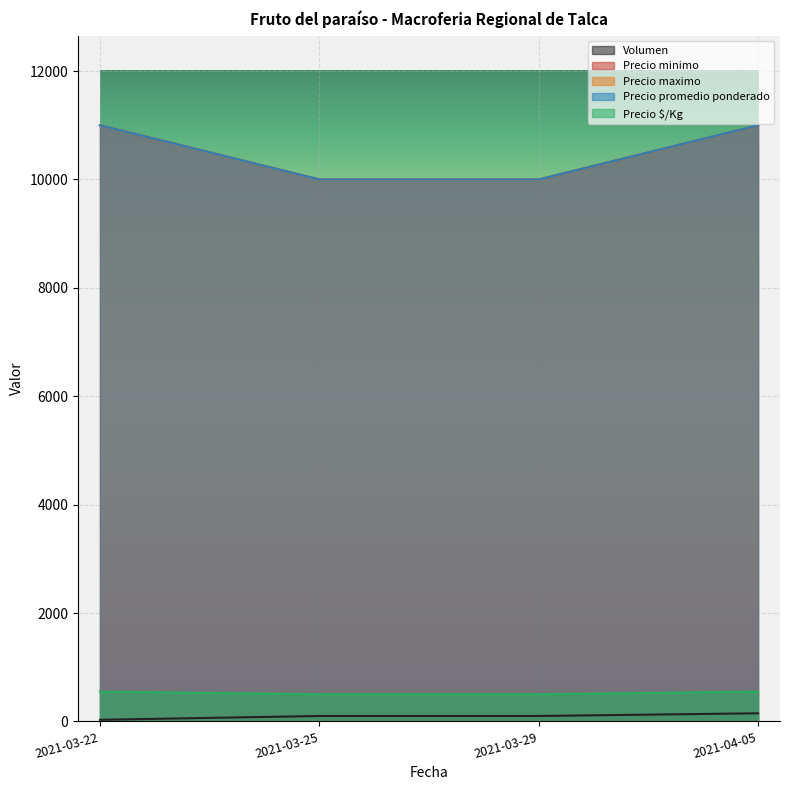

Reading right to left, list all the values displayed in this chart.

Volumen: 2021-04-05=150	2021-03-29=100	2021-03-25=100	2021-03-22=30
Precio minimo: 2021-04-05=11000	2021-03-29=10000	2021-03-25=10000	2021-03-22=11000
Precio maximo: 2021-04-05=11000	2021-03-29=10000	2021-03-25=10000	2021-03-22=11000
Precio promedio ponderado: 2021-04-05=11000	2021-03-29=10000	2021-03-25=10000	2021-03-22=11000
Precio $/Kg: 2021-04-05=550	2021-03-29=500	2021-03-25=500	2021-03-22=550